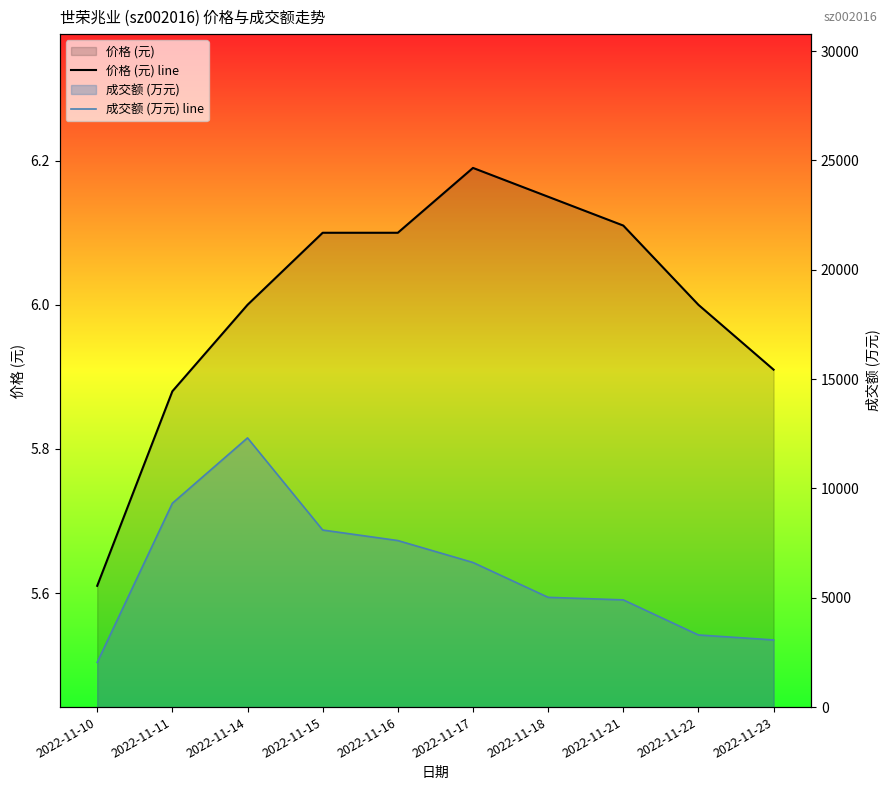

True or false: 成交额 (万元) line and 价格 (元) line intersect in this chart.

False